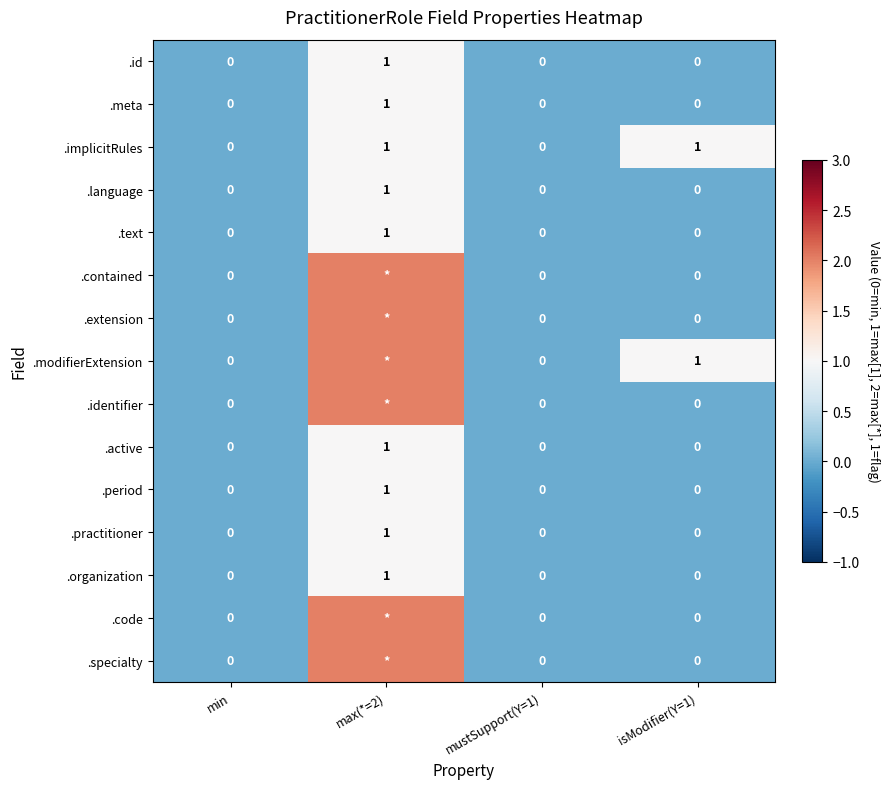

How many .language values are between 0 and 1?

4